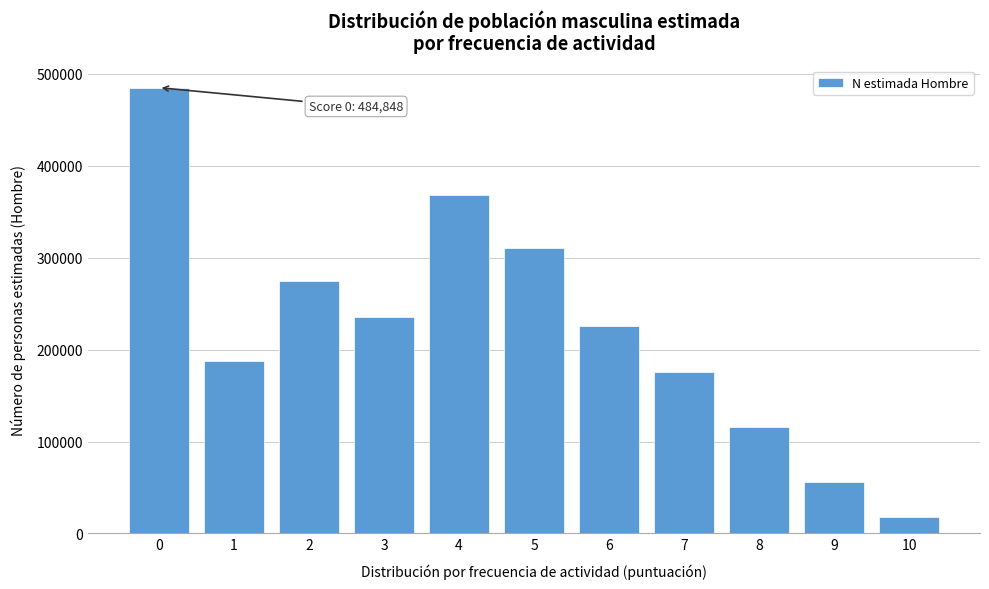

Reading right to left, what are all the values shown in this chart?

17634	55535	115620	175889	225429	310026	368164	235581	274655	188124	484848